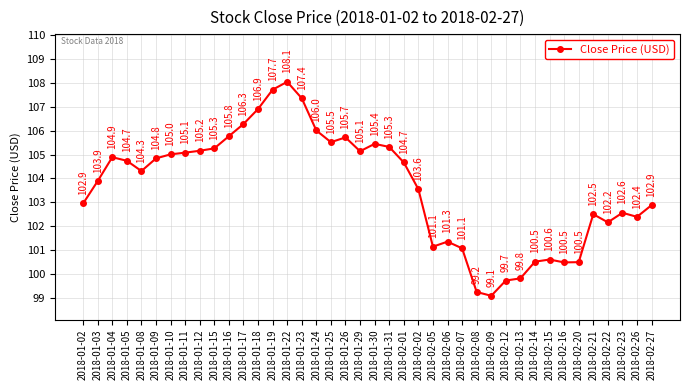

What is the ratio of the value at 2018-01-05 to the value at 2018-02-06?

1.0